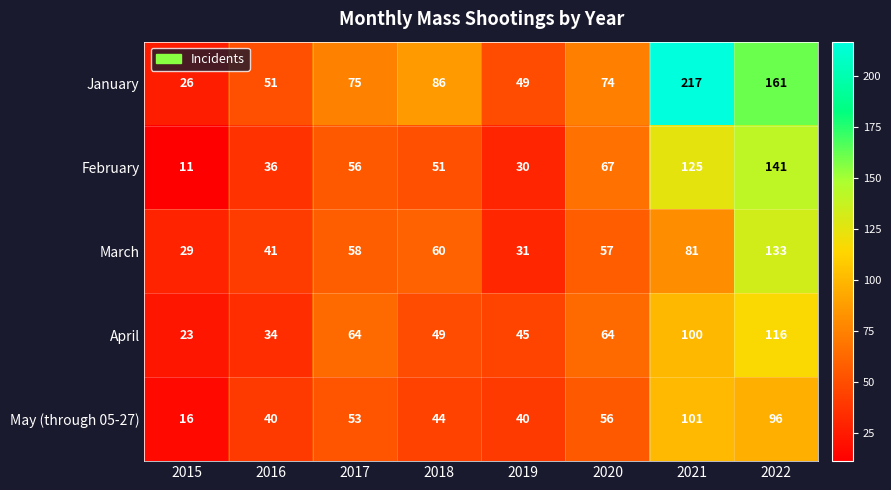

At which category is the sum across all series the highest?

2022